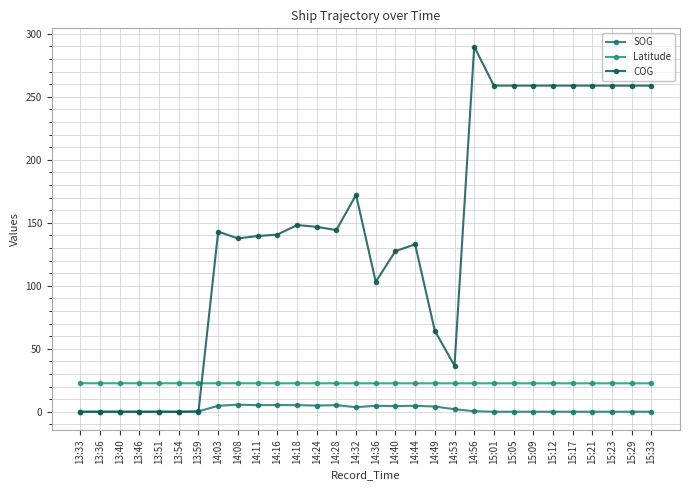

How many categories are shown in the chart?

30